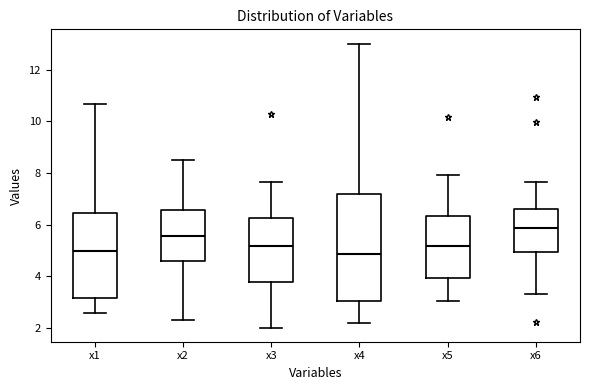

Reading left to right, read every box against the y-axis: the position of its median line, the range the box covers, and the ends of its whiskers. The values are not printed on the chart, so give them approximately, as read against the axis.

x1: median 5.0, box 3.2 to 6.4, whiskers 2.6 to 10.6
x2: median 5.6, box 4.6 to 6.6, whiskers 2.4 to 8.6
x3: median 5.2, box 3.8 to 6.2, whiskers 2.0 to 7.6
x4: median 4.8, box 3.0 to 7.2, whiskers 2.2 to 13.0
x5: median 5.2, box 4.0 to 6.4, whiskers 3.0 to 8.0
x6: median 5.8, box 5.0 to 6.6, whiskers 3.4 to 7.6